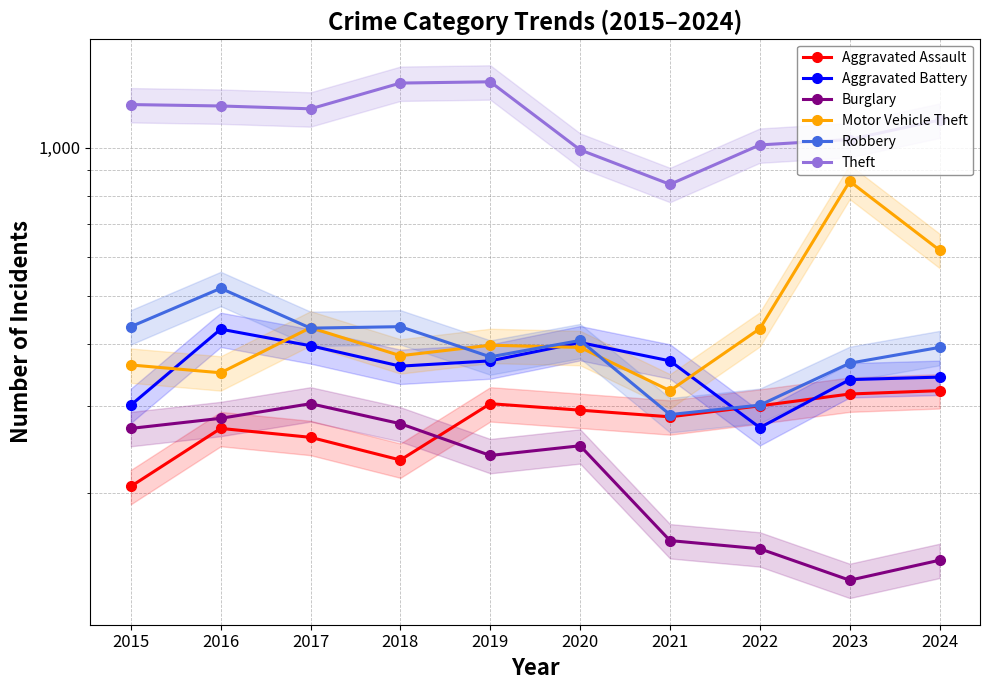

Rank the series by their maximum value, from highest to lowest.

Theft, Motor Vehicle Theft, Robbery, Aggravated Battery, Aggravated Assault, Burglary